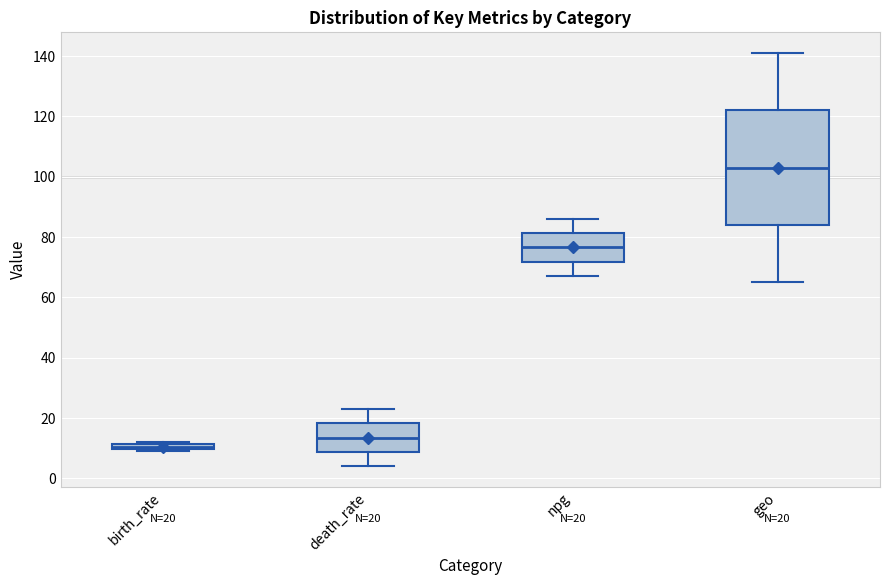

Which box has the lowest median line?

birth_rate